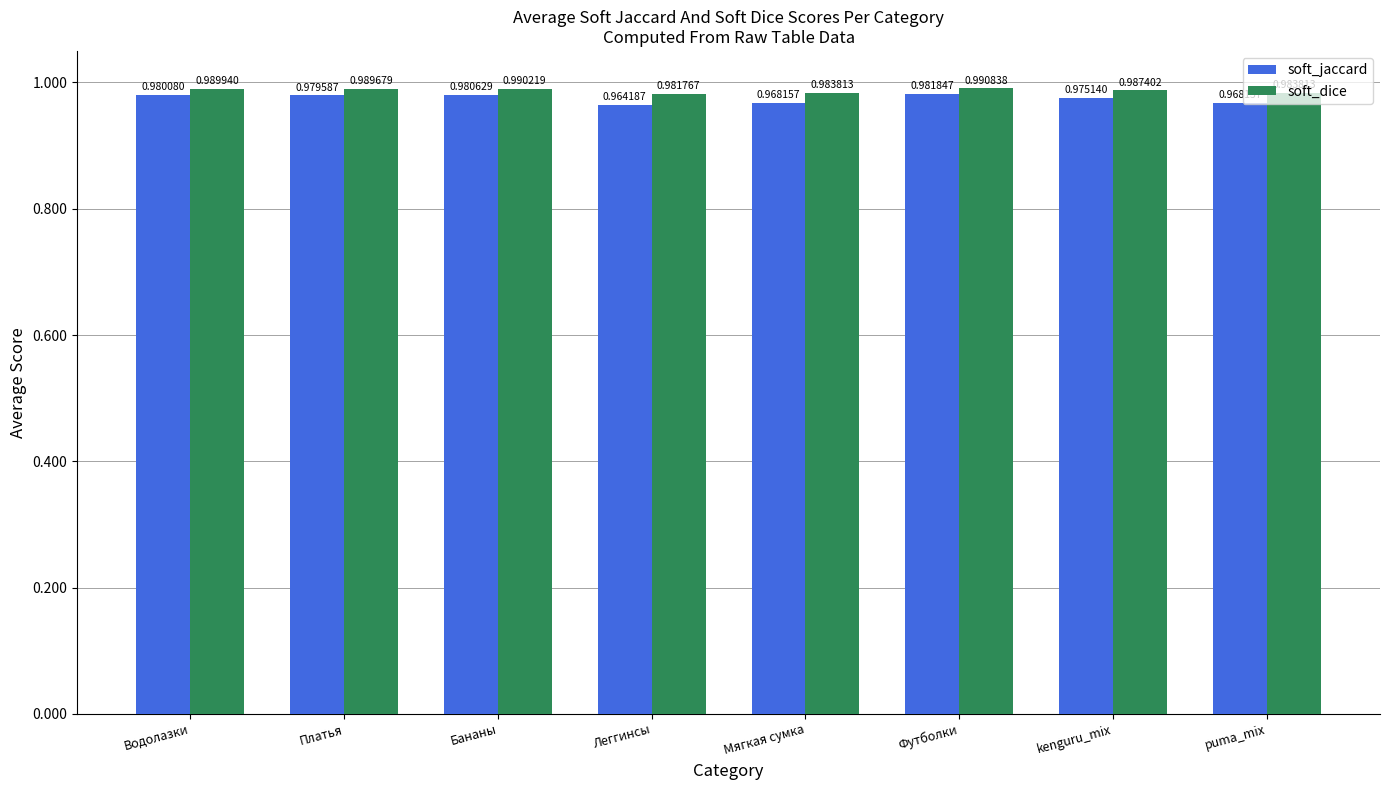

Is the value of soft_dice at Леггинсы greater than the value of soft_jaccard at Водолазки?

Yes